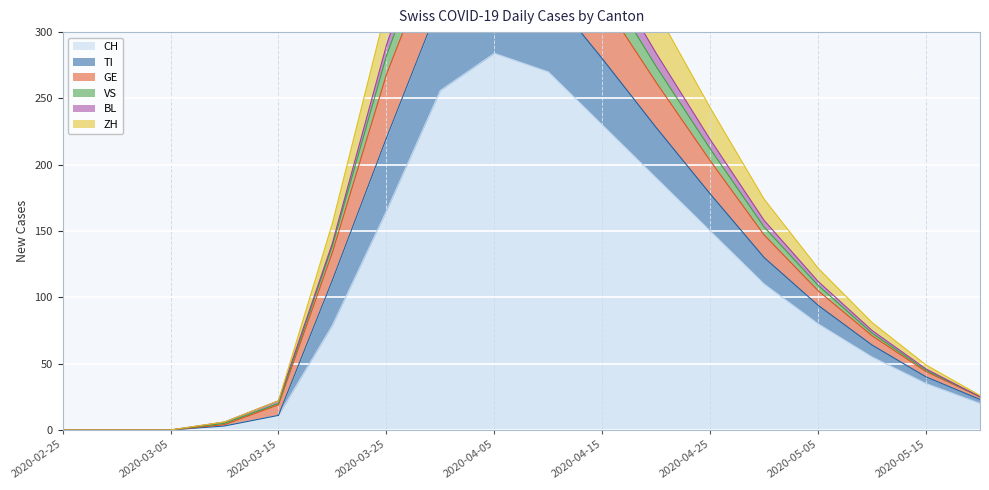

The CH series shows 165 at 2020-03-25. True or false?

True